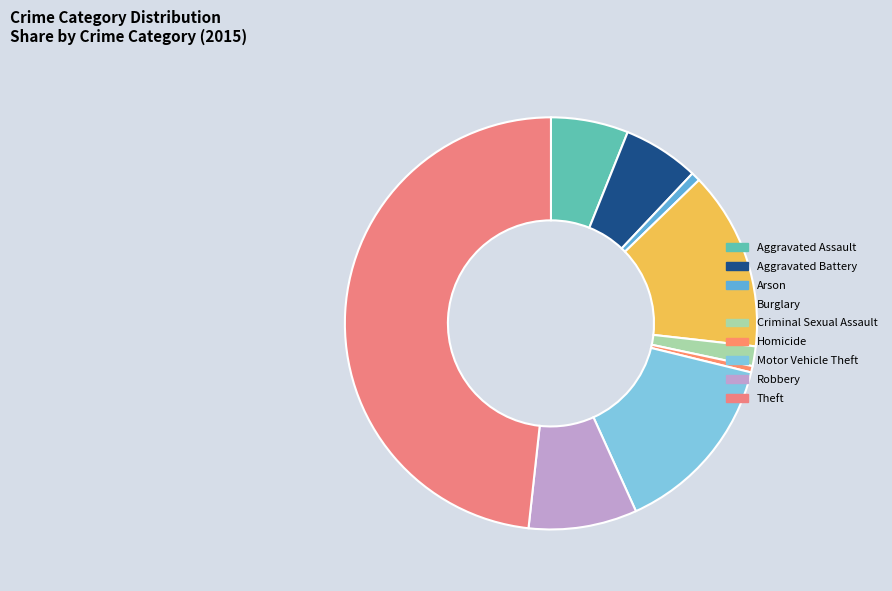

Is it true that Homicide is 1% of the pie?

False